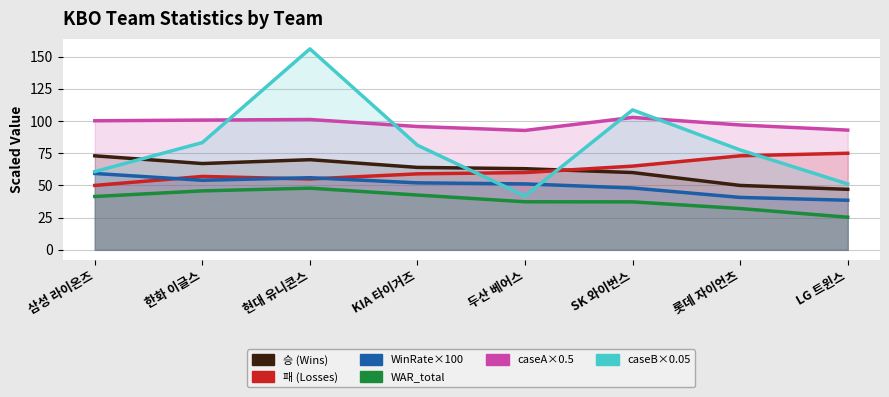

Which series changed the most between KIA 타이거즈 and 롯데 자이언츠?

승